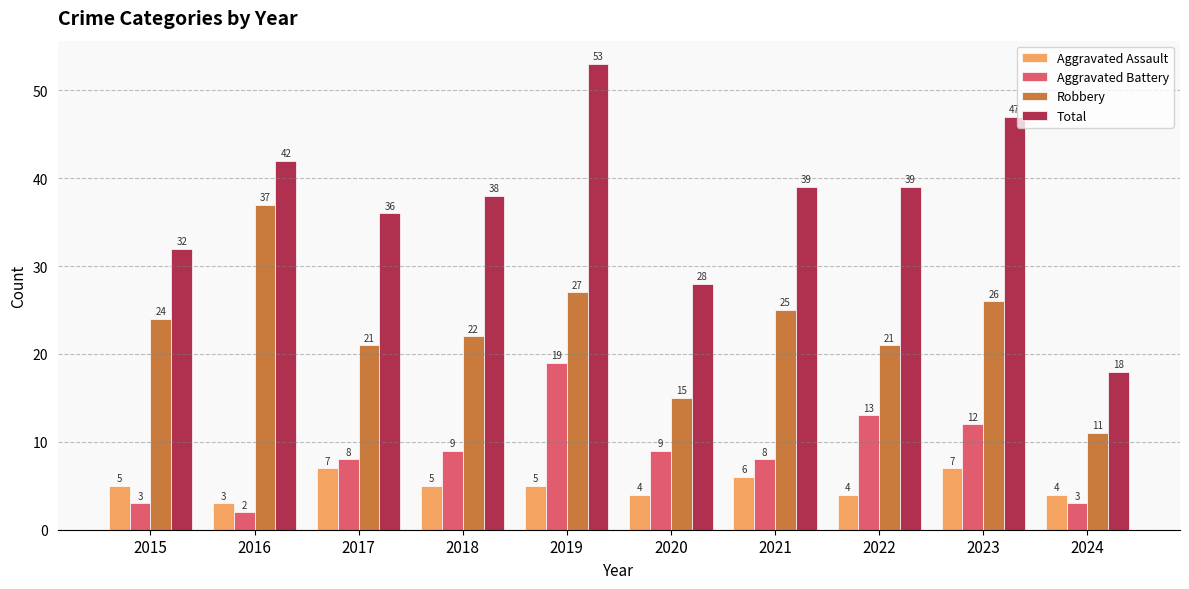

What is the difference between the second highest and second lowest values in the Robbery series?

12